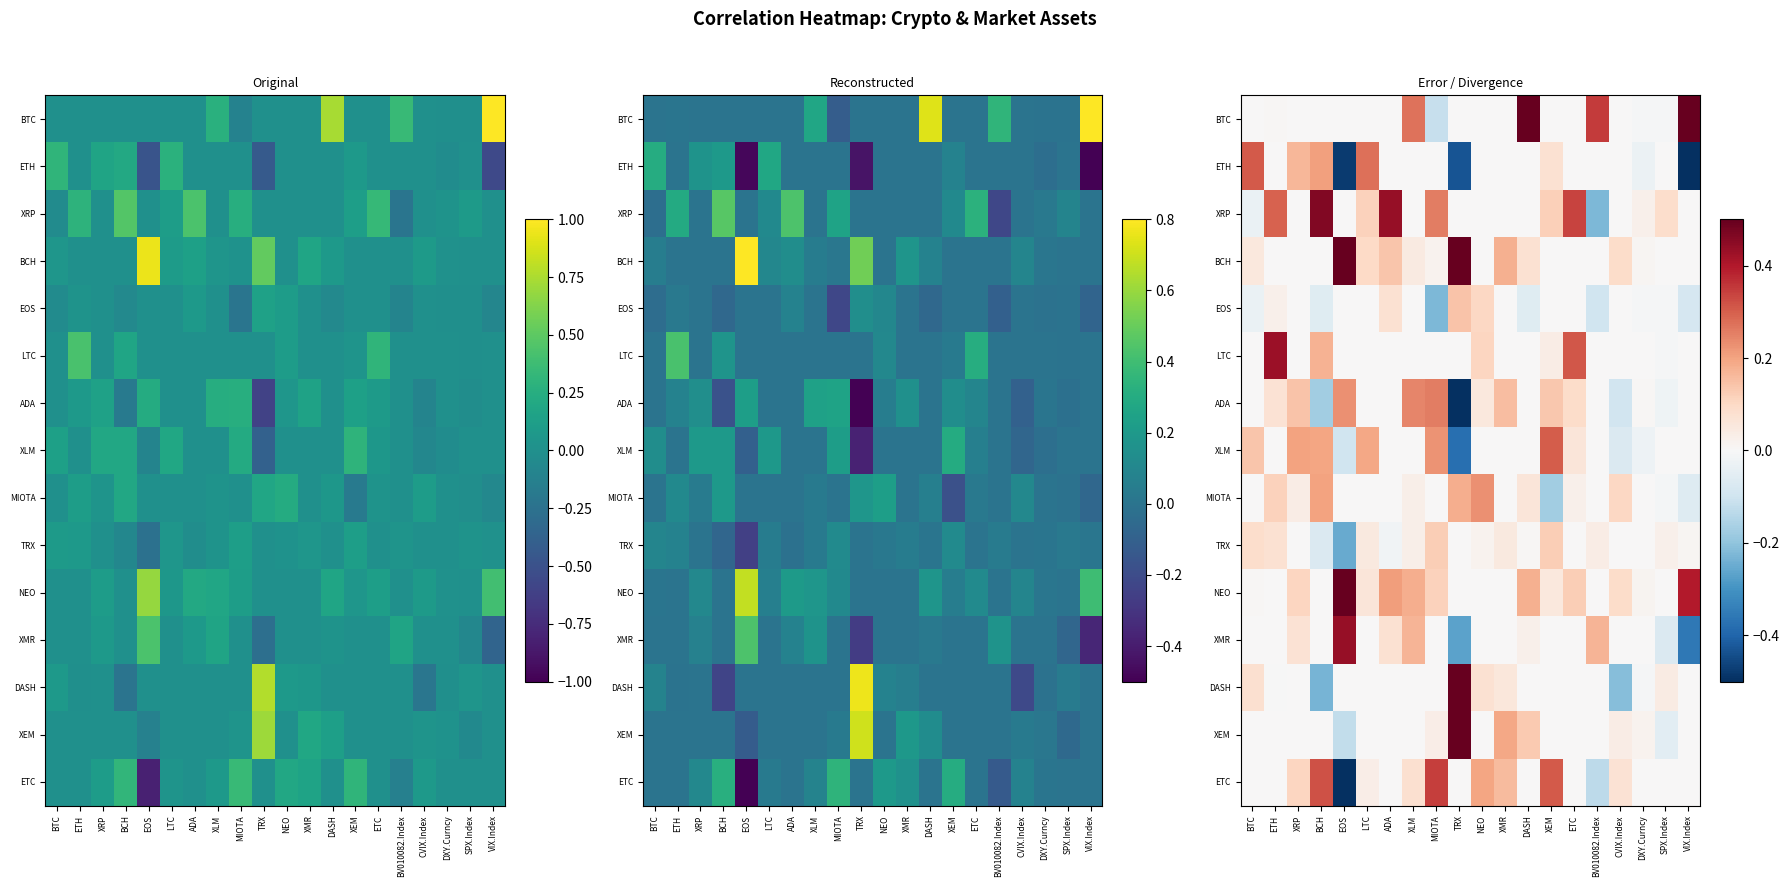

The value of DASH at BCH is -0.2. True or false?

True